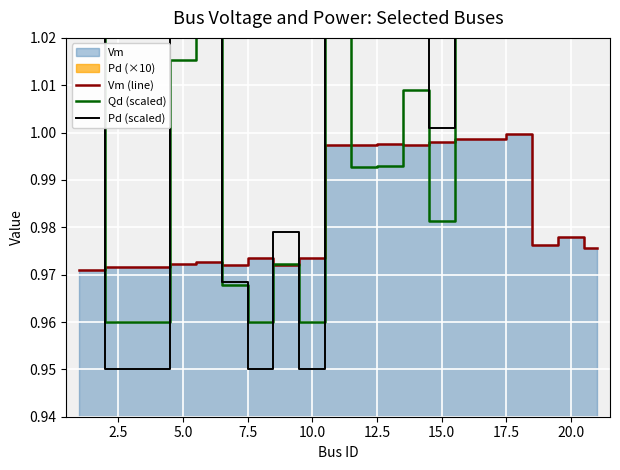

Reading left to right, what are all the values shown in this chart?

Vm (line): 1.0	1.0	1.0	1.0	1.0	1.0	1.0	1.0	1.0	1.0	1.0	1.0	1.0	1.0	1.0	1.0	1.0	1.0	1.0	1.0
Qd (scaled): 1.1	1.0	1.0	1.0	1.2	1.0	1.0	1.0	1.0	1.2	1.0	1.0	1.0	1.0	1.0	1.0	1.0	1.3	1.1	1.2
Pd (scaled): 1.3	0.9	0.9	1.1	1.5	1.0	0.9	1.0	0.9	1.5	1.0	1.0	1.1	1.0	1.1	1.1	1.1	1.7	1.2	1.4